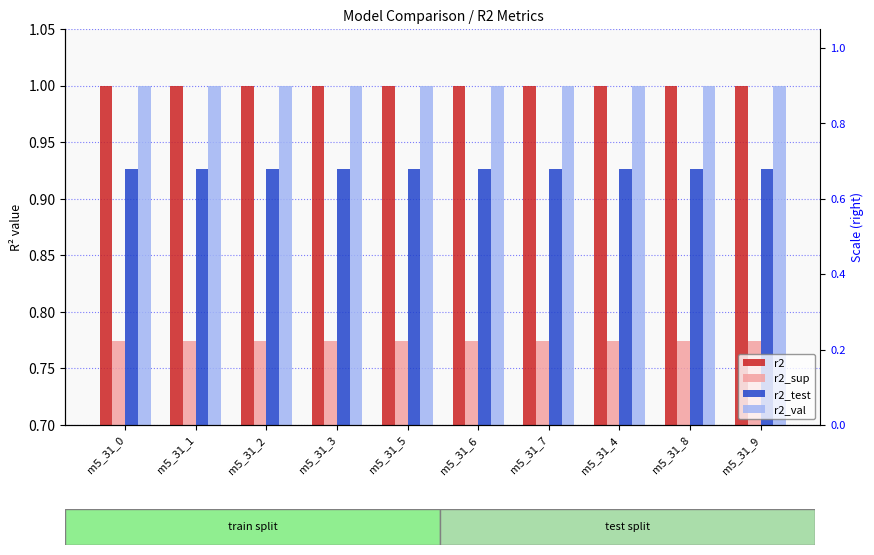

What is the spread (max minus min) of values at m5_31_6?

0.2